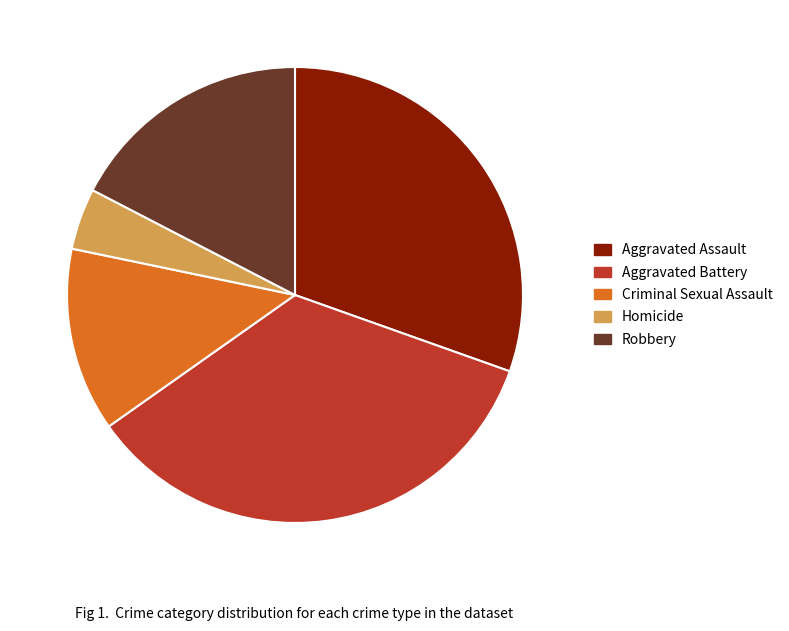

The Criminal Sexual Assault slice represents 3% of the pie. True or false?

False